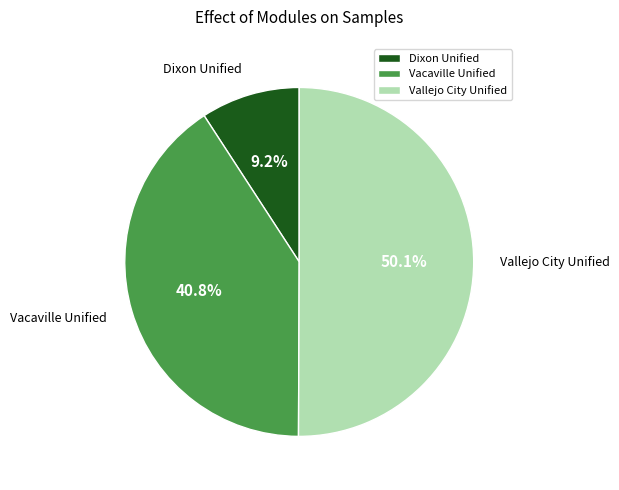

True or false: Vallejo City Unified accounts for 50% of the total.

True